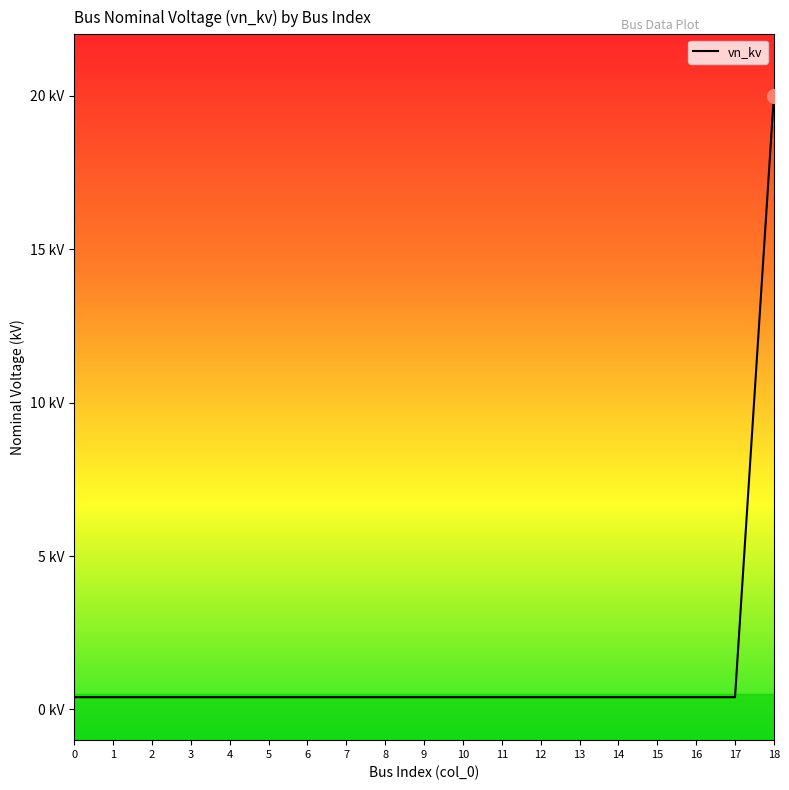

True or false: the data has more than 1 interior local peaks.

False